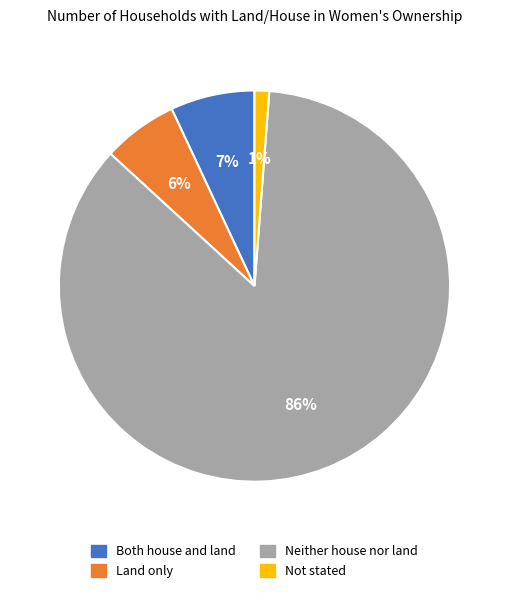

How many slices are in this pie chart?

4